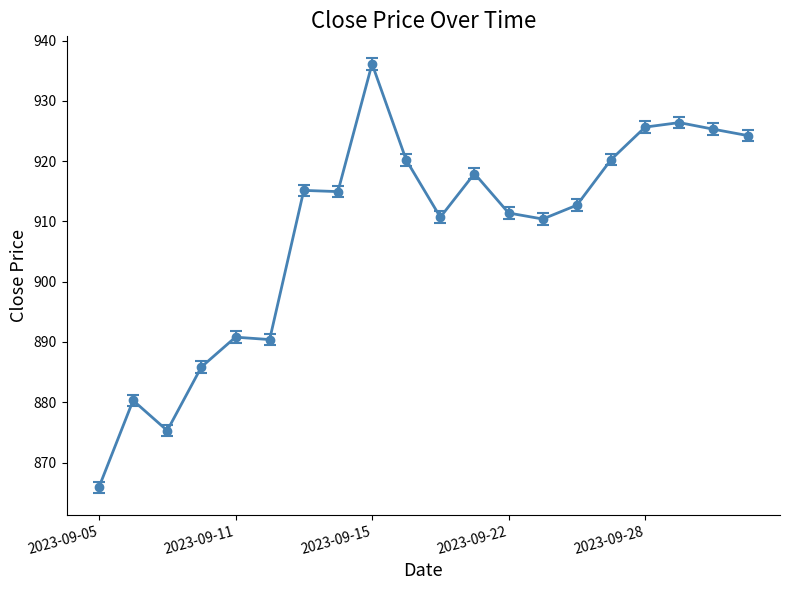

What is the value of the 18th point from the left?

926.4